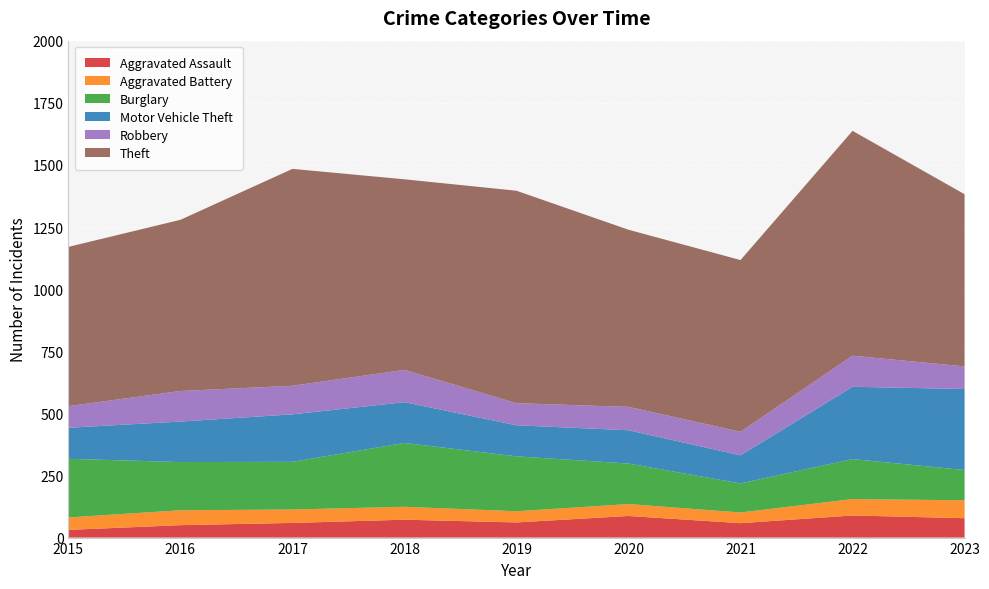

Reading left to right, what are all the values shown in this chart?

Aggravated Assault: 2015=31	2016=50	2017=59	2018=72	2019=61	2020=87	2021=58	2022=89	2023=78
Aggravated Battery: 2015=50	2016=60	2017=54	2018=52	2019=45	2020=48	2021=43	2022=66	2023=72
Burglary: 2015=236	2016=194	2017=192	2018=257	2019=221	2020=163	2021=117	2022=161	2023=122
Motor Vehicle Theft: 2015=125	2016=163	2017=191	2018=164	2019=125	2020=134	2021=113	2022=291	2023=326
Robbery: 2015=87	2016=123	2017=115	2018=130	2019=89	2020=94	2021=95	2022=125	2023=91
Theft: 2015=641	2016=689	2017=873	2018=767	2019=855	2020=713	2021=691	2022=905	2023=693